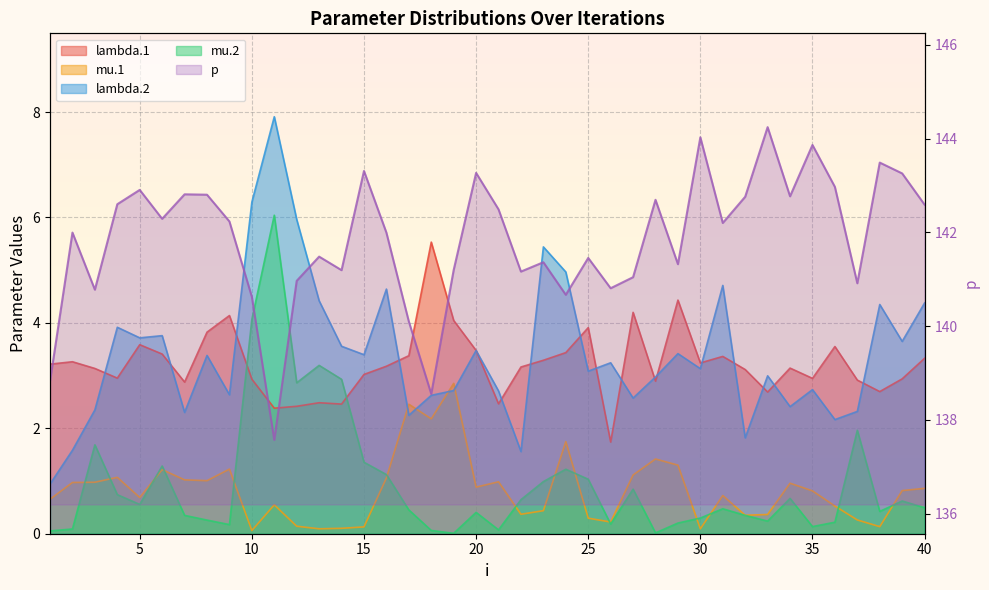

True or false: mu.2 has a value of 0.1 at 2.

False